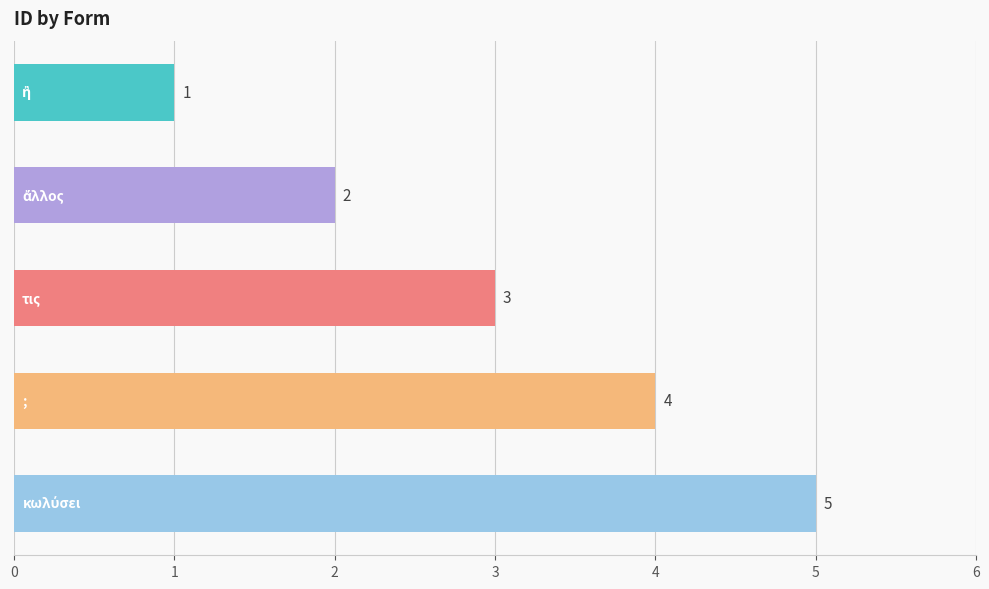

What is the average value?

3